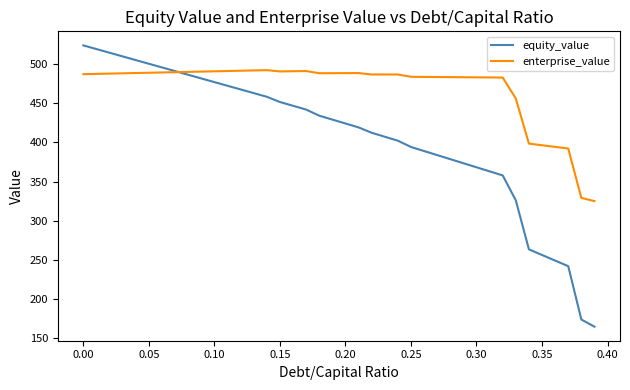

Rank the series by their average value, from highest to lowest.

enterprise_value, equity_value